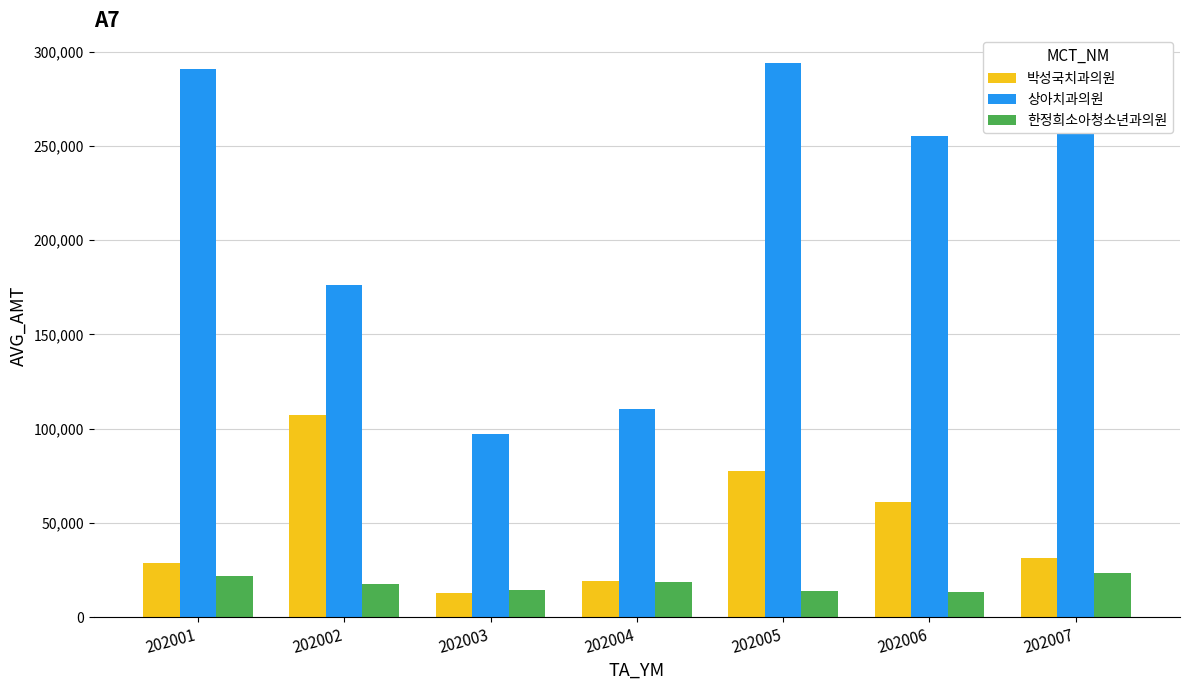

Count the number of data series in this chart.

3